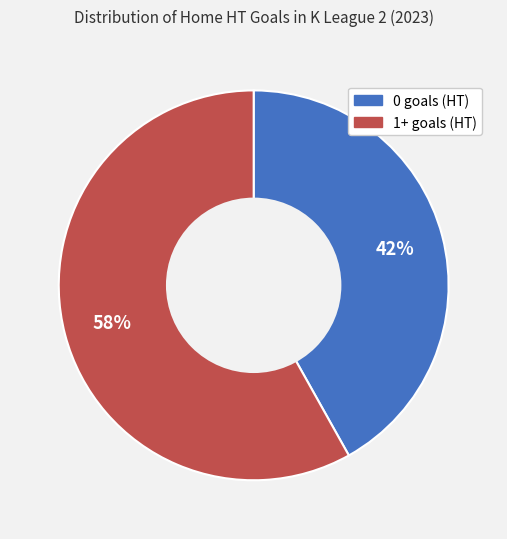

Which category has the smallest portion of the pie?

0 goals (HT)